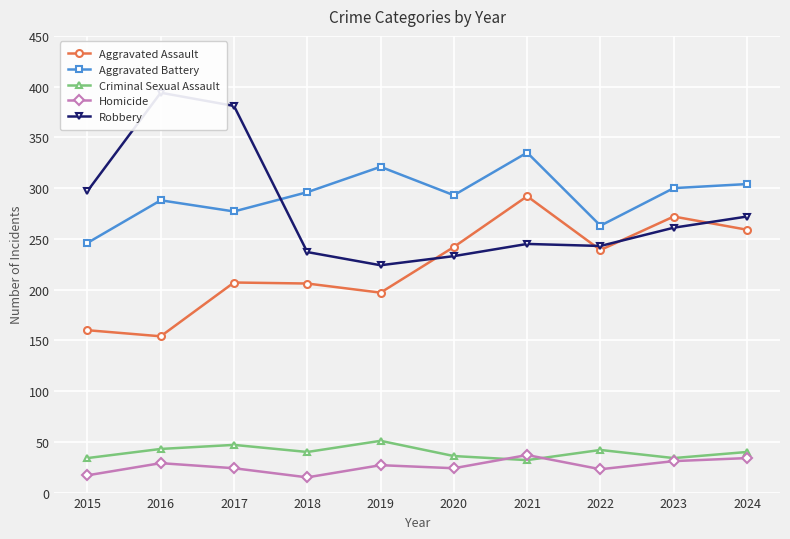

What is the spread (max minus min) of values at 2024?

270